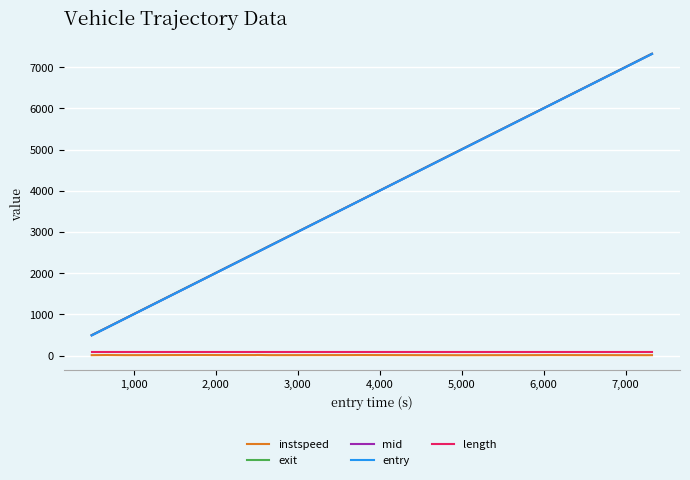

True or false: instspeed and mid intersect in this chart.

False